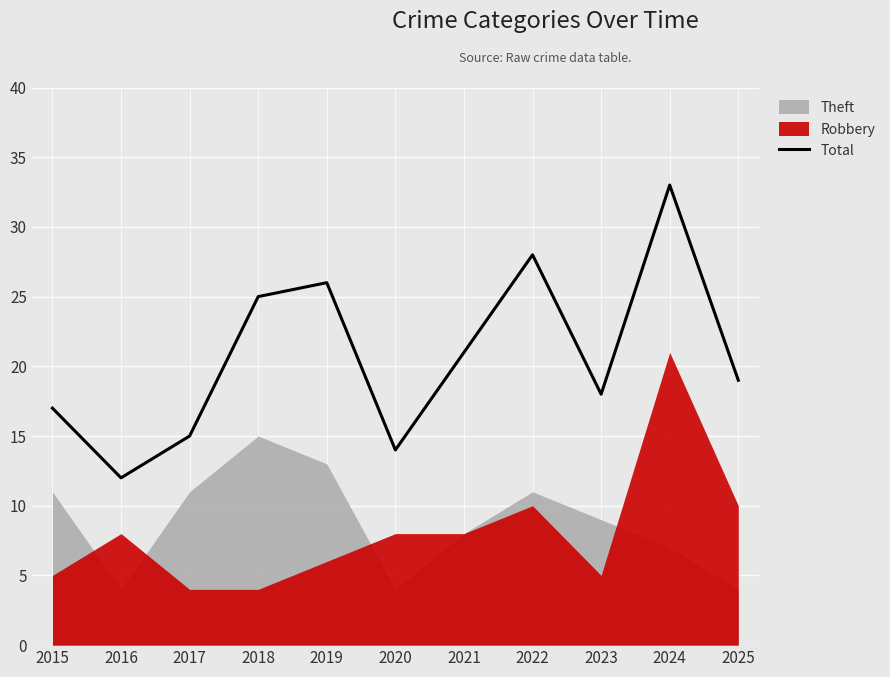

Which category has the lowest value in the Total series?

2016